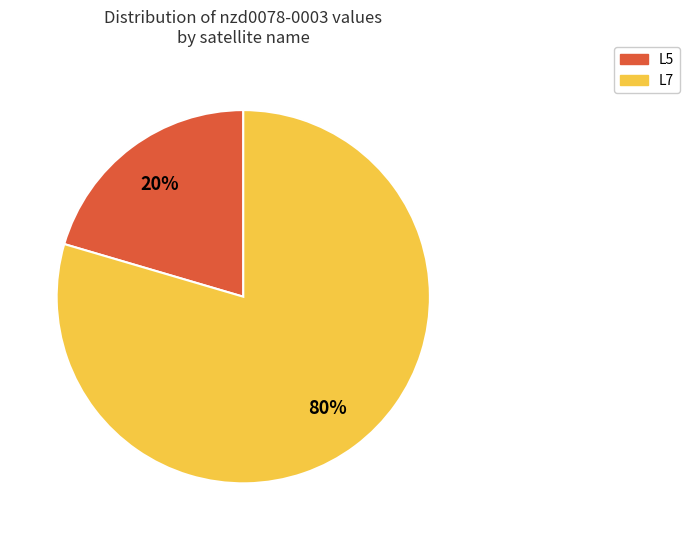

To the nearest percent, what is the average slice percentage?

50%